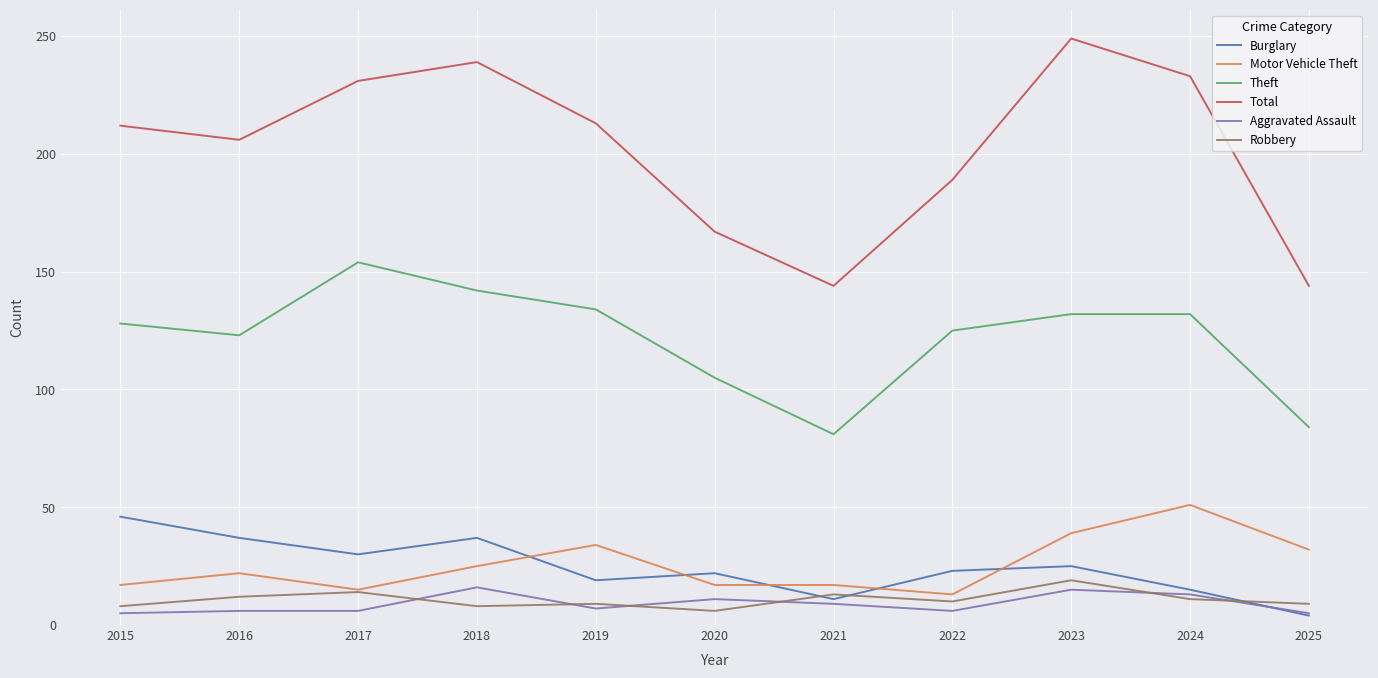

What is the total value across all series at 2022?

366